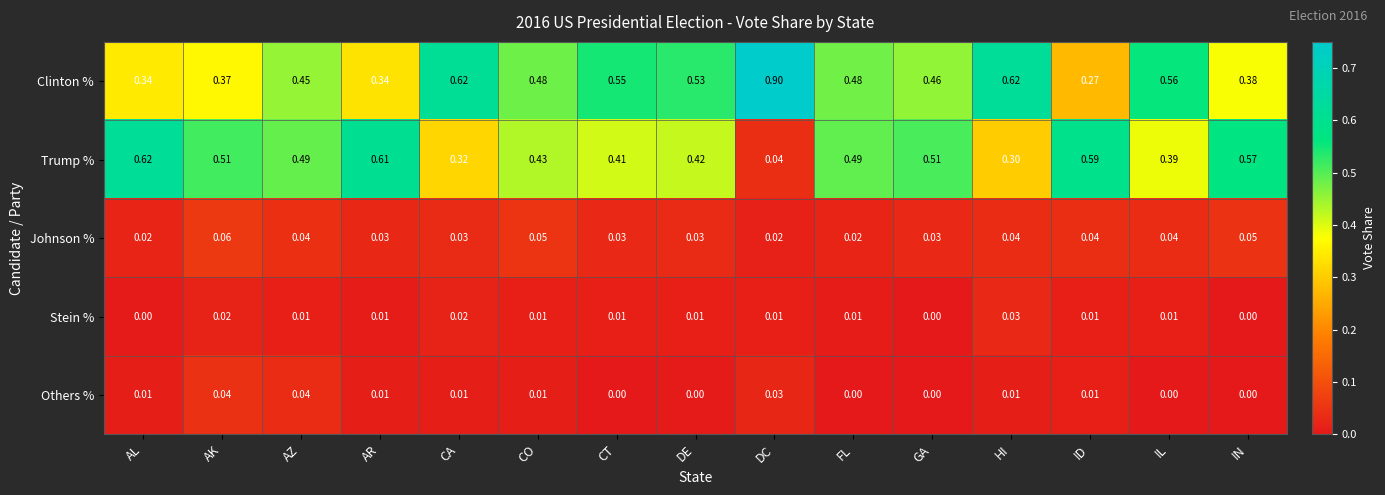

Is the value of Clinton % at CA greater than the value of Others % at IL?

Yes